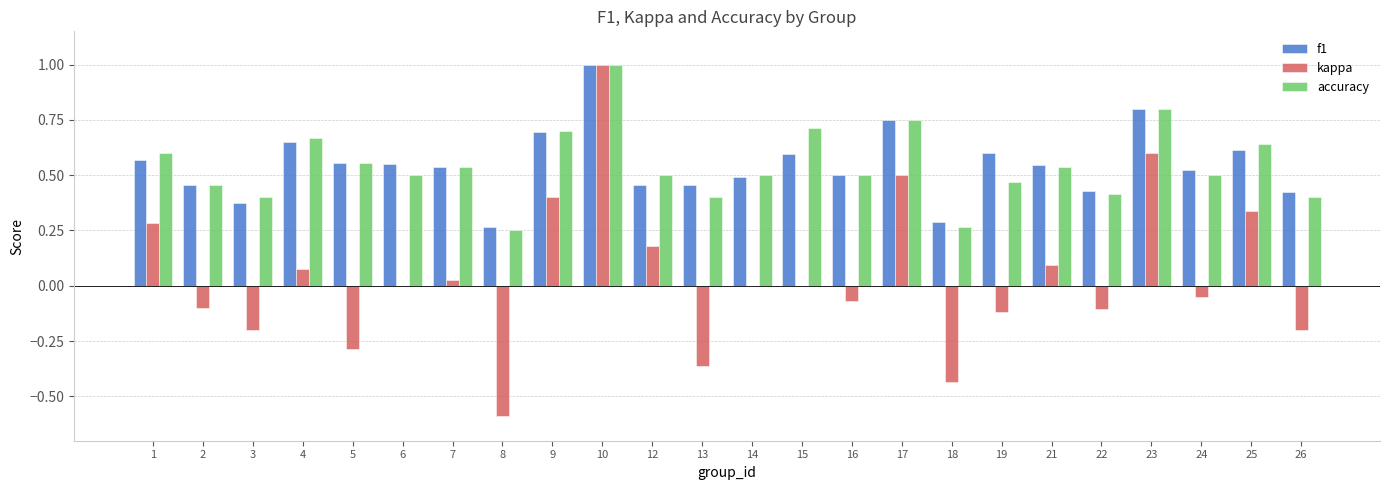

The value of kappa at 9 is 0.4. True or false?

True